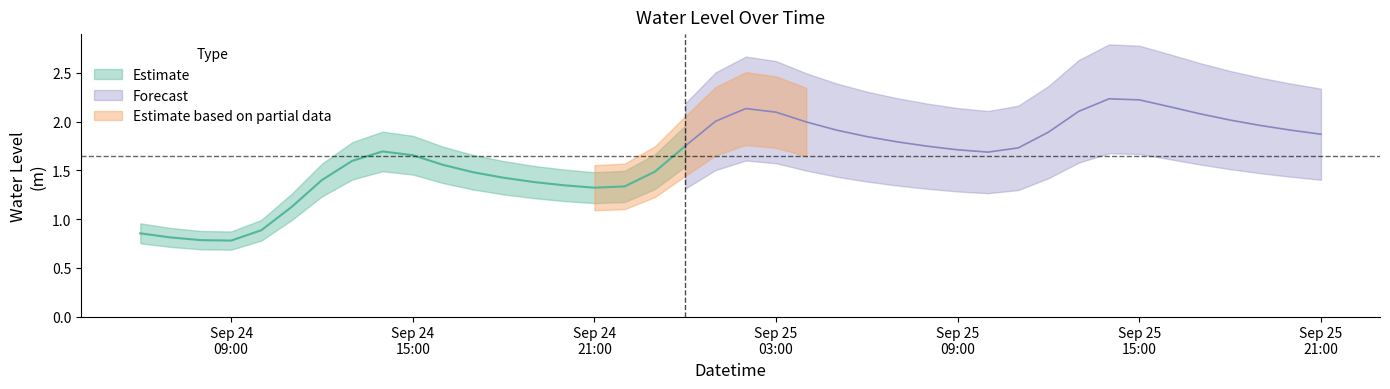

What is the label of the 18th point from the right?

2025-09-25 04:00:00